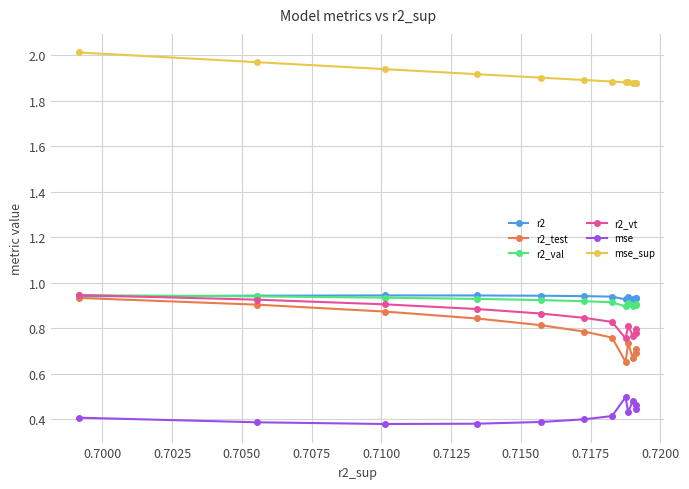

What is the lowest value of the mse_sup series?

1.9